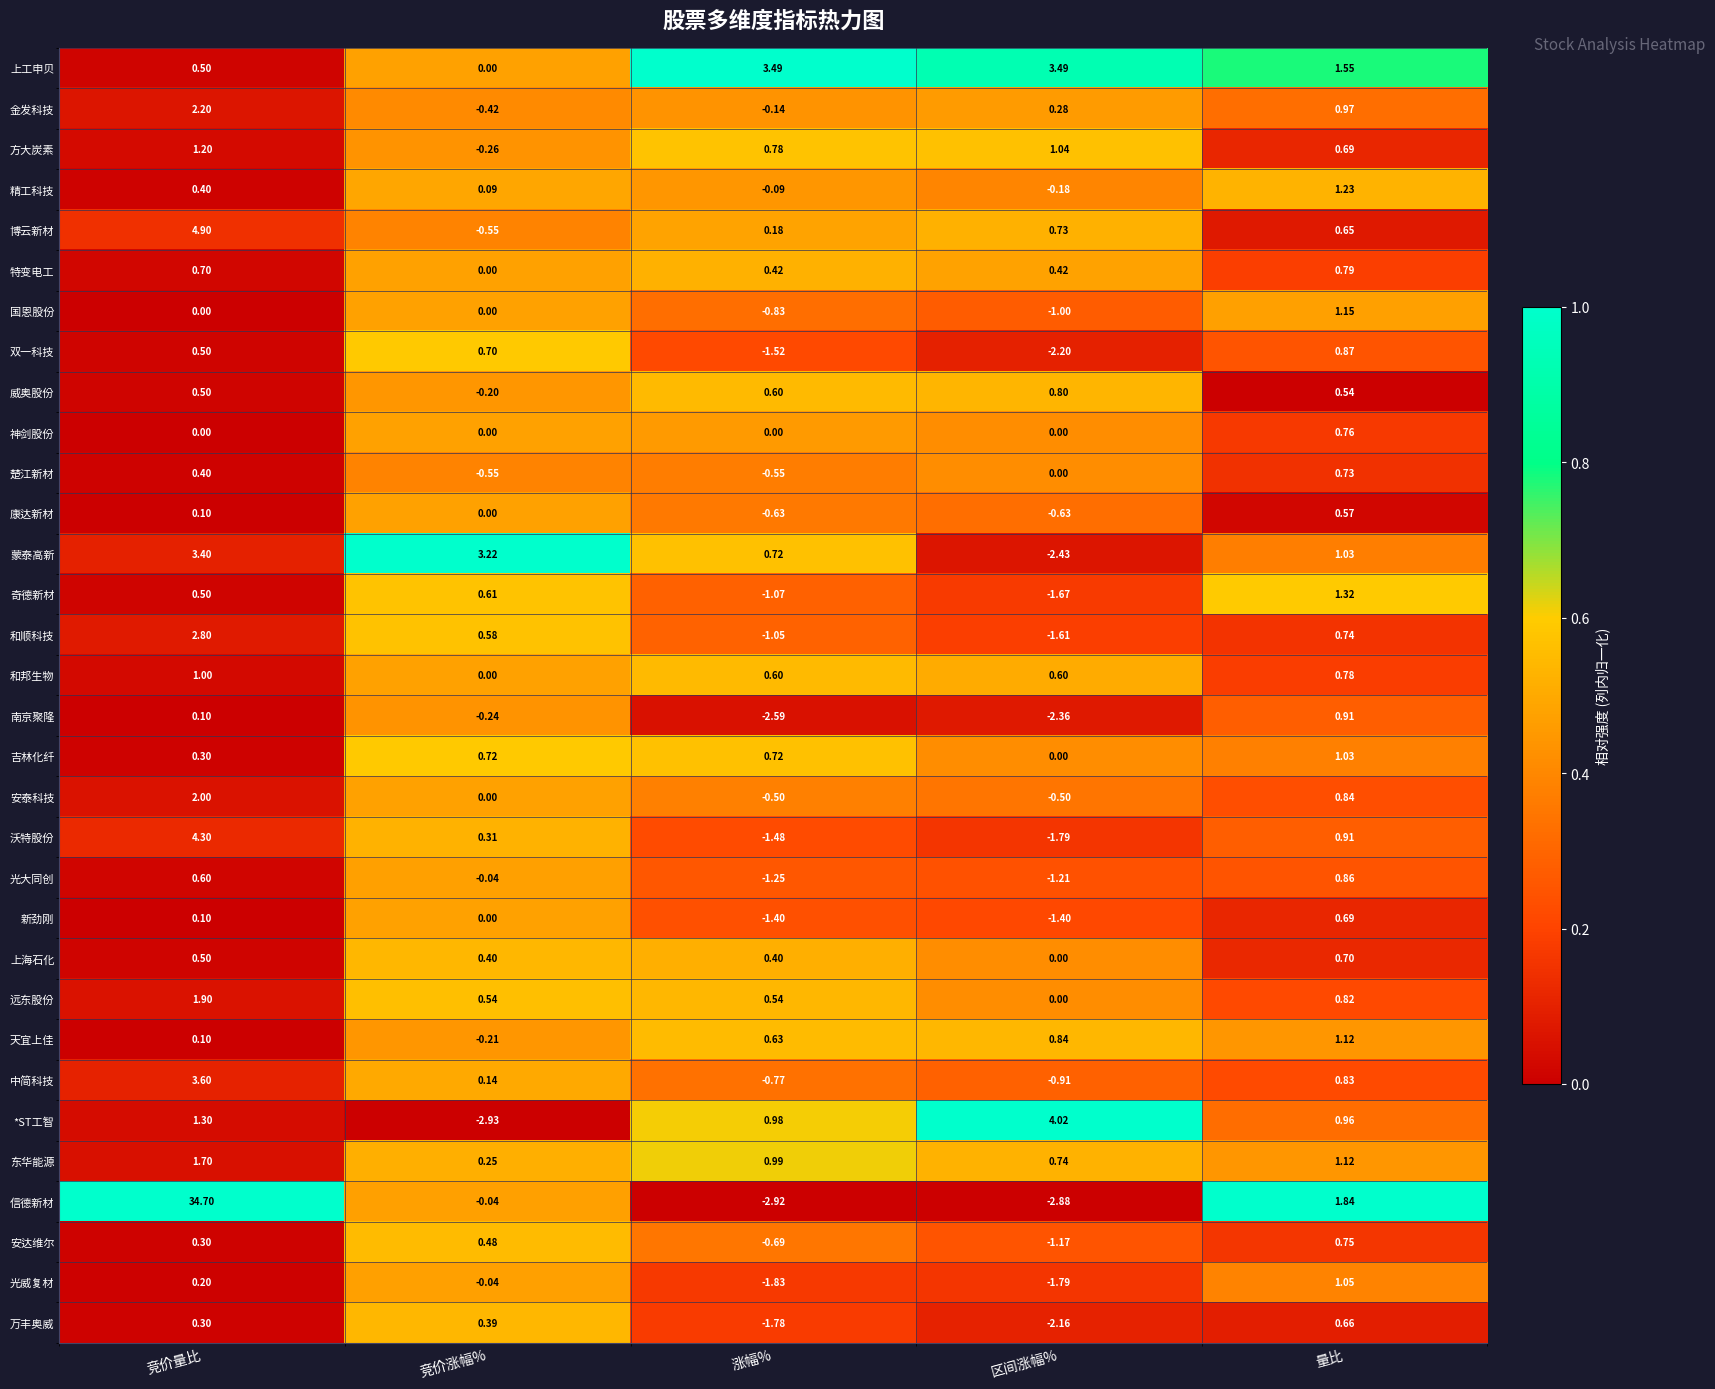

Which category has the highest value in the 万丰奥威 series?

量比